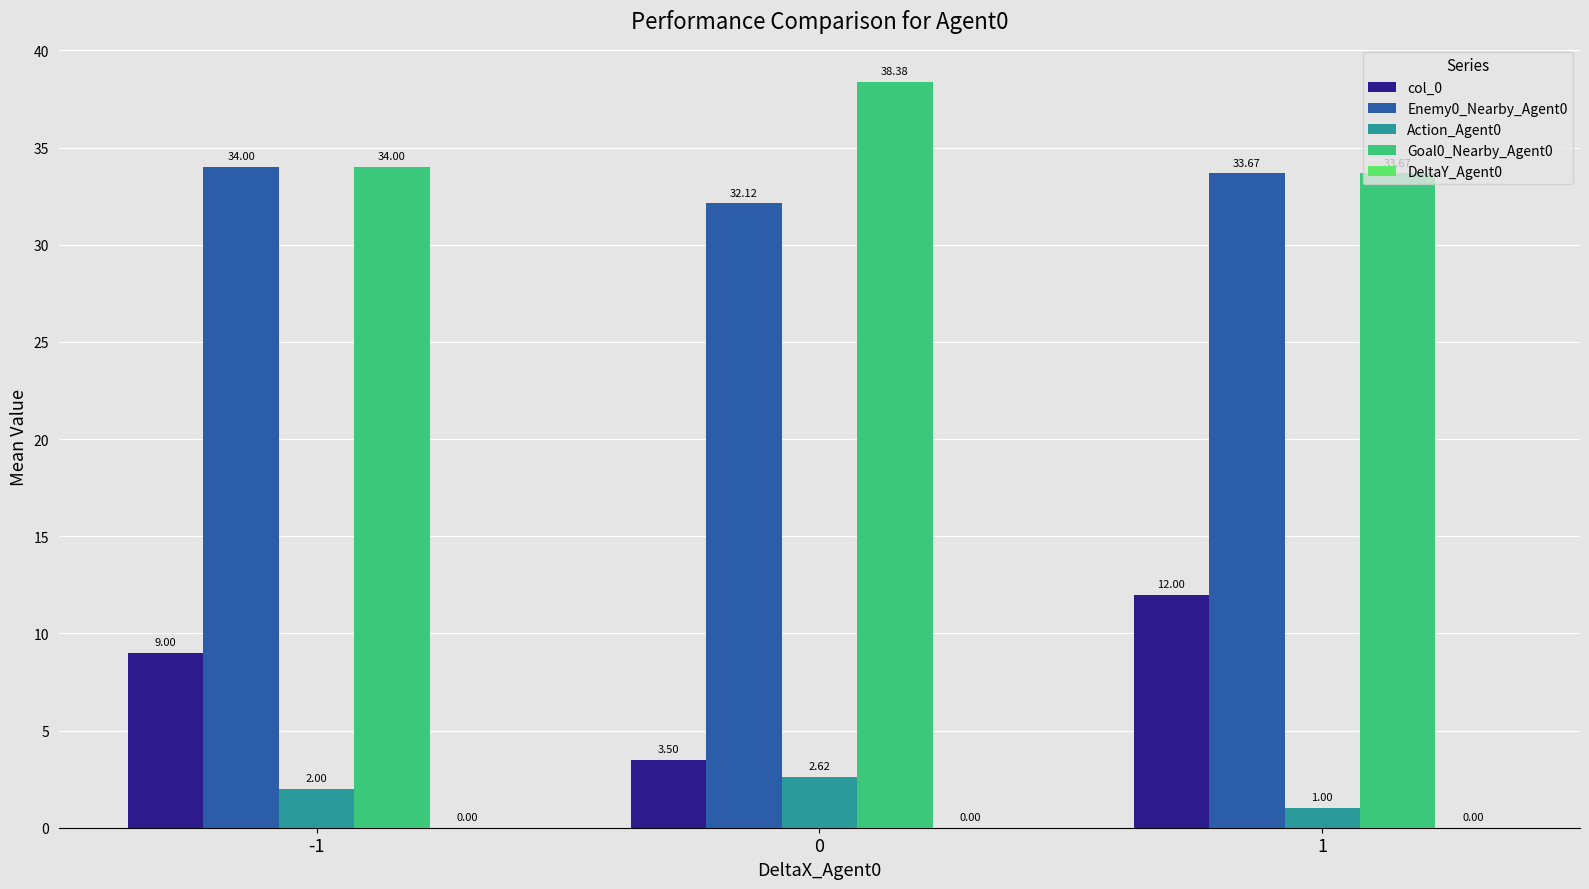

Rank the categories by Enemy0_Nearby_Agent0 value from lowest to highest.

0, 1, -1